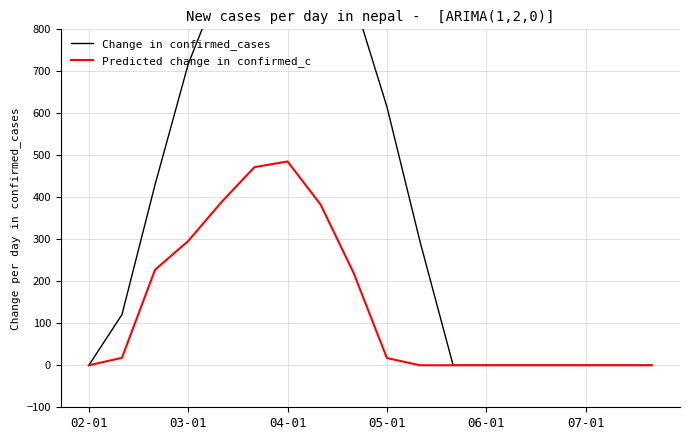

True or false: Predicted change in confirmed_c has a value of 201.8 at 13.

False